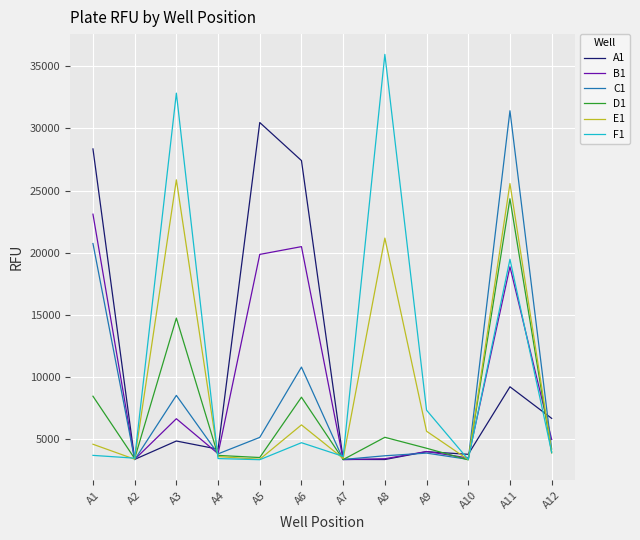

What is the sum of all E1 values?

109960